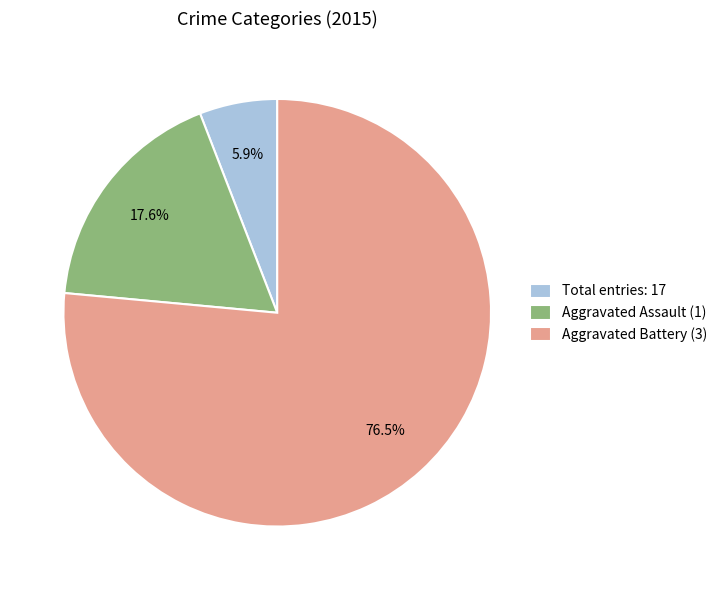

What is the majority slice?

Aggravated Battery (3)